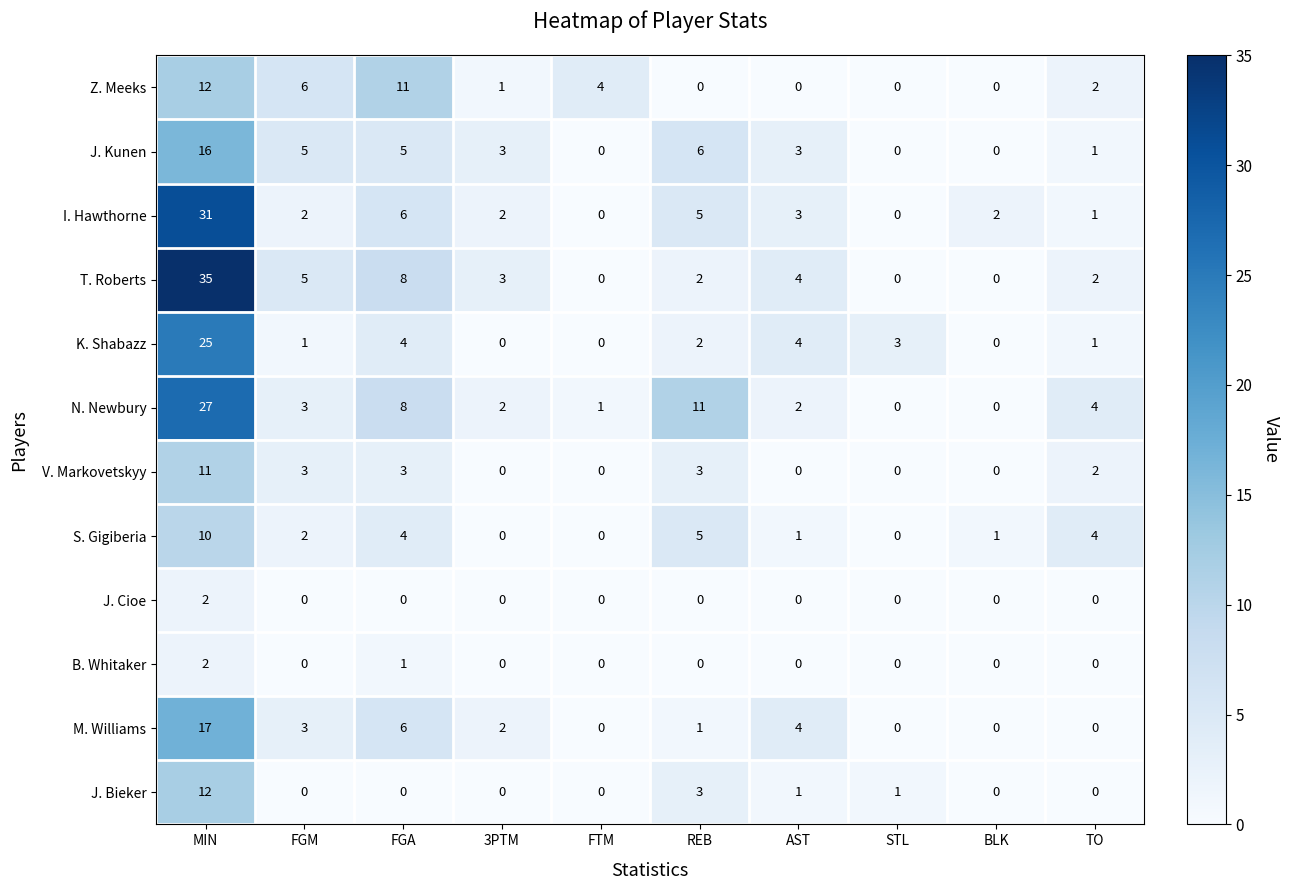

What is the highest value of the K. Shabazz series?

25